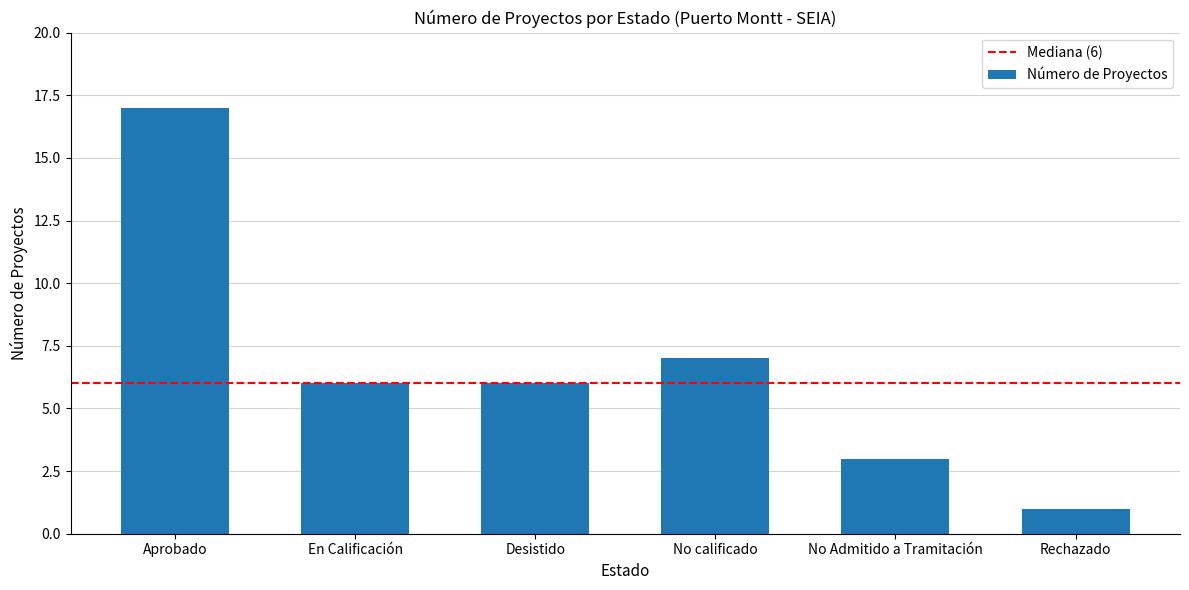

Is it true that the value at Desistido is 3?

False